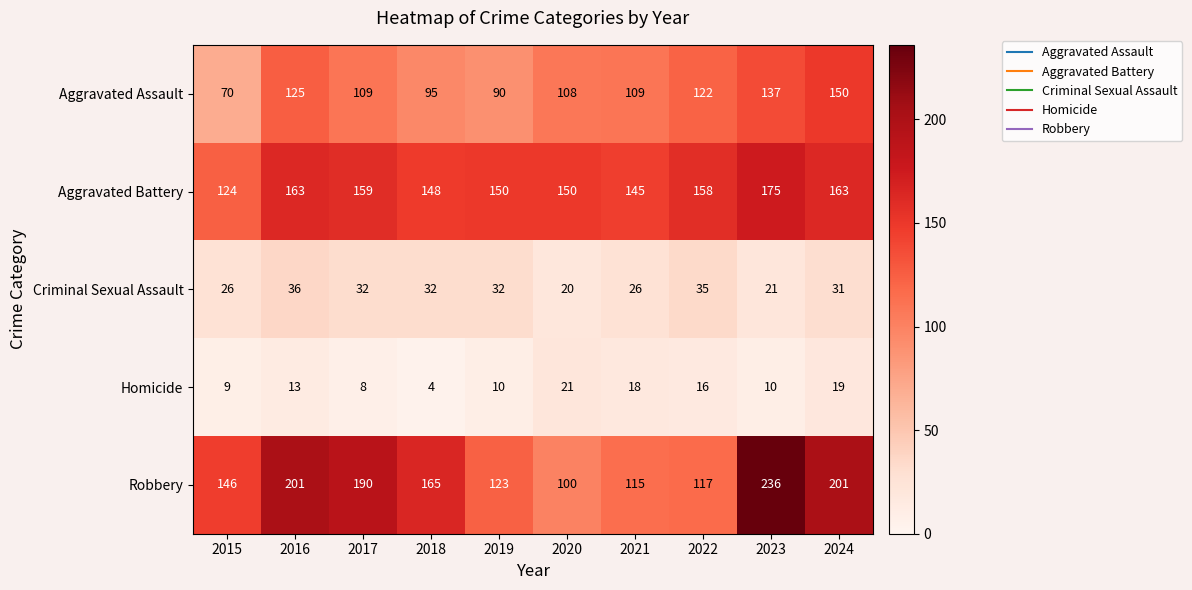

At how many categories does at least one series exceed 50?

10